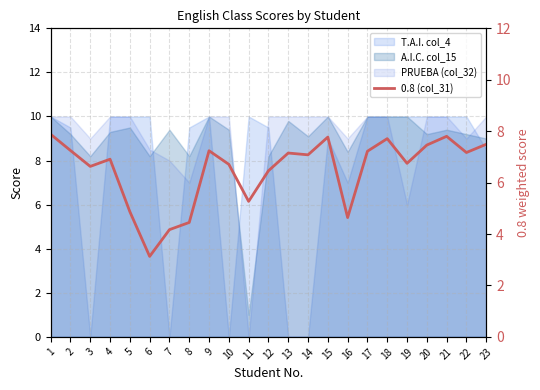

What is the difference between the values at 23 and 11?

2.2